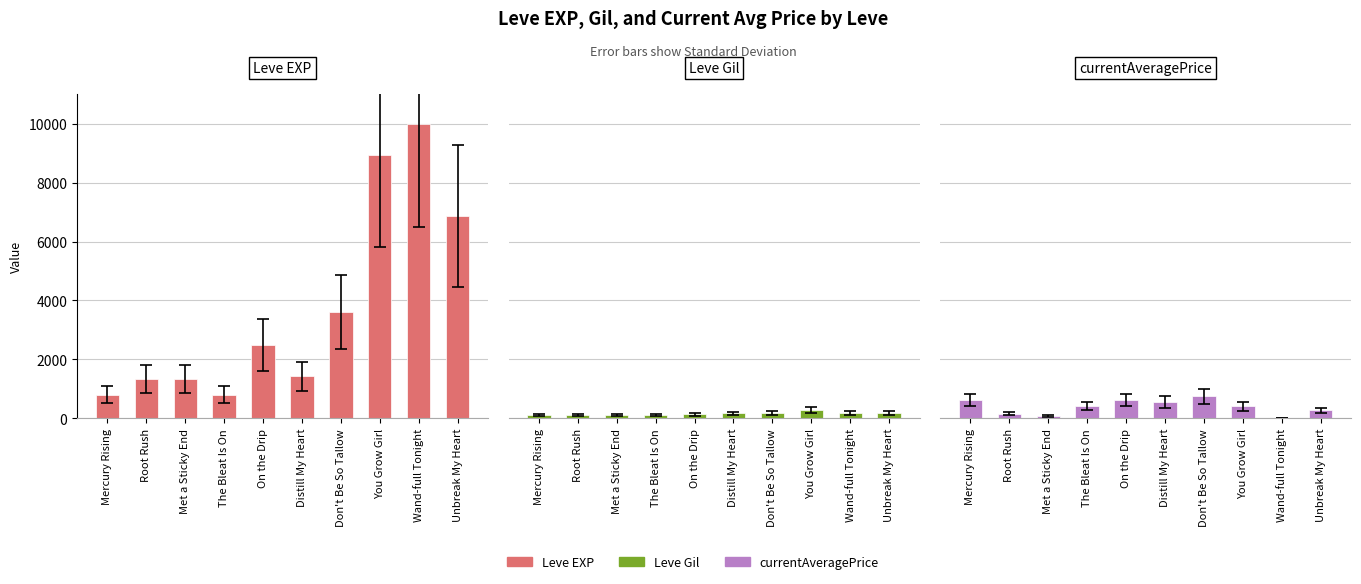

How many values in the Leve Gil series are below 169?

5